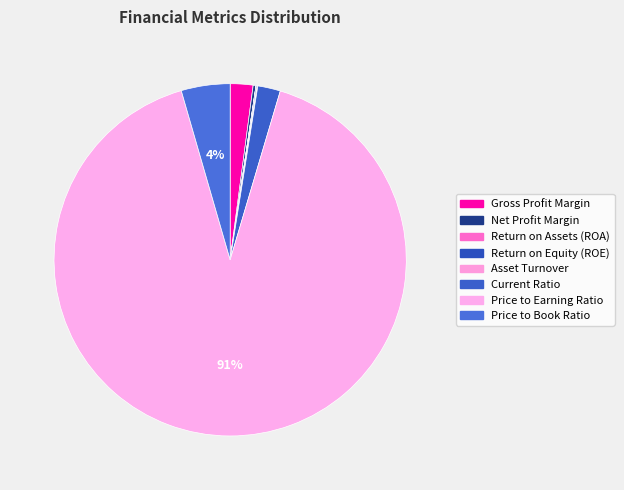

To the nearest percent, what is the combined percentage of Gross Profit Margin and Net Profit Margin?

2%